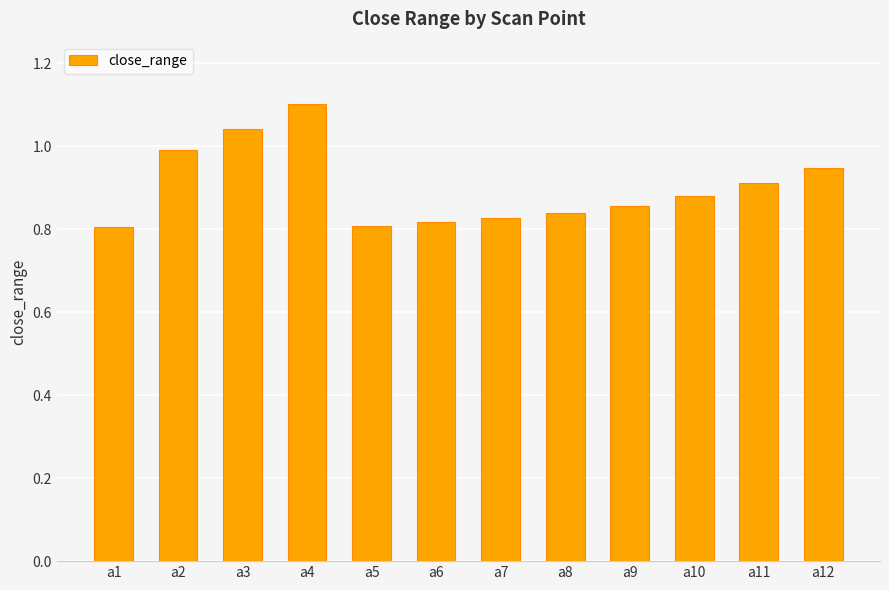

Between a11 and a9, which is larger?

a11